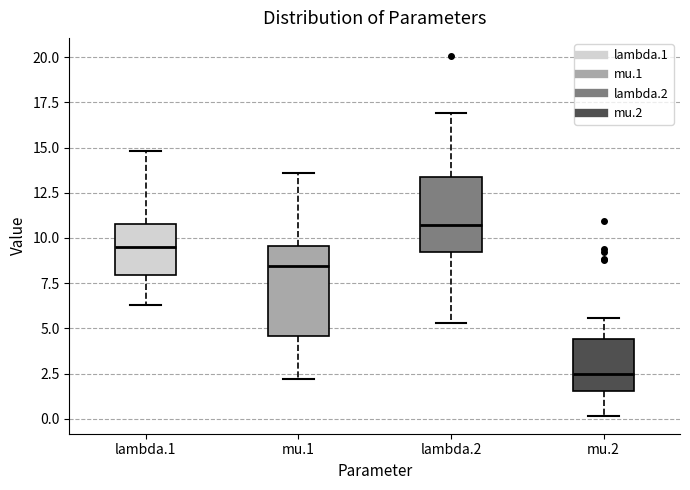

Reading left to right, read every box against the y-axis: the position of its median line, the range the box covers, and the ends of its whiskers. The values are not printed on the chart, so give them approximately, as read against the axis.

lambda.1: median 9.5, box 8.0 to 10.5, whiskers 6.5 to 15.0
mu.1: median 8.5, box 4.5 to 9.5, whiskers 2.0 to 13.5
lambda.2: median 10.5, box 9.0 to 13.5, whiskers 5.5 to 17.0
mu.2: median 2.5, box 1.5 to 4.5, whiskers 0.0 to 5.5